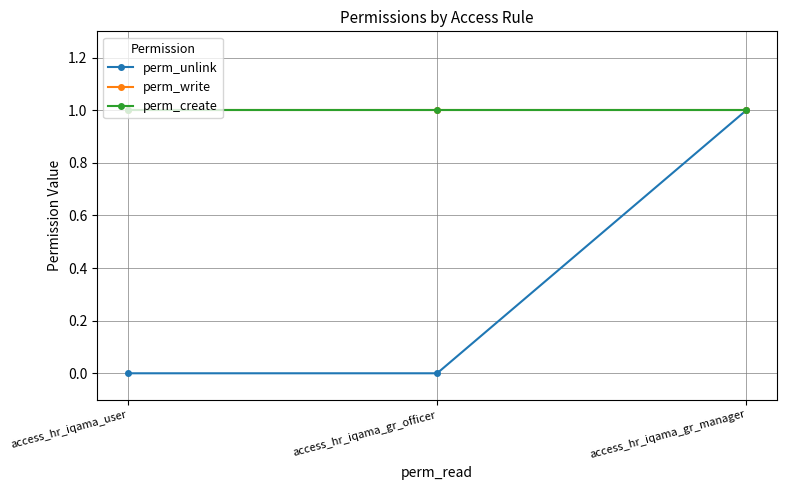

Which series changed the most between access_hr_iqama_user and access_hr_iqama_gr_officer?

perm_unlink